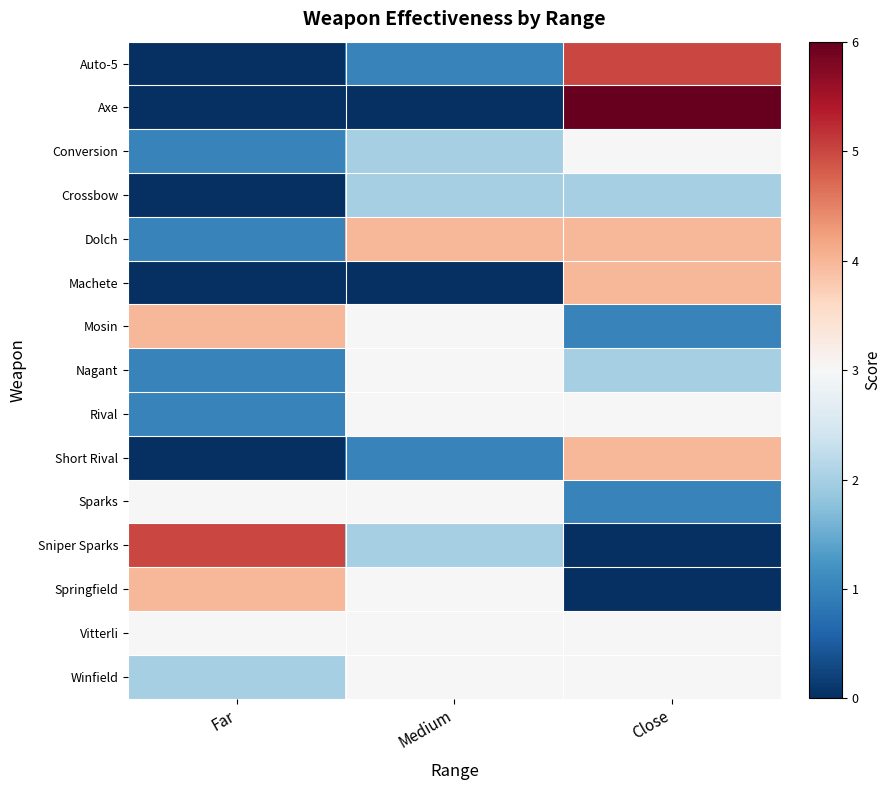

At how many categories does at least one series exceed 4?

2